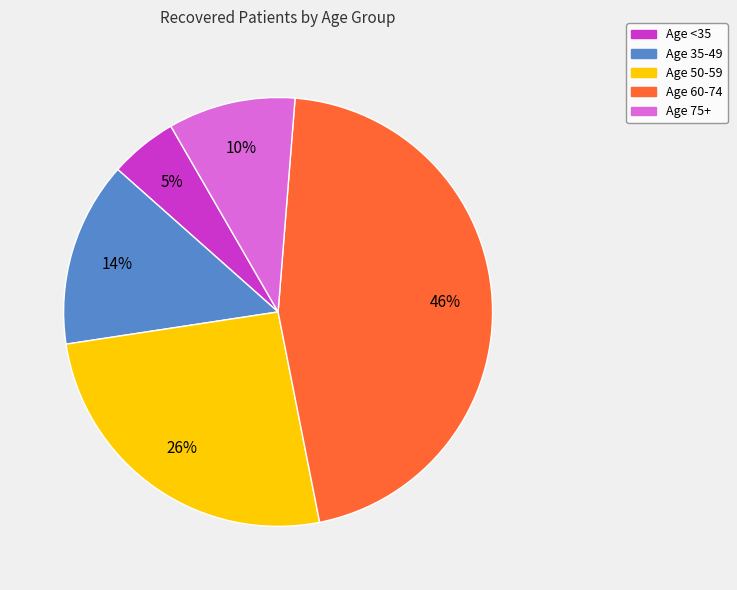

Which category has the smallest portion of the pie?

Age <35